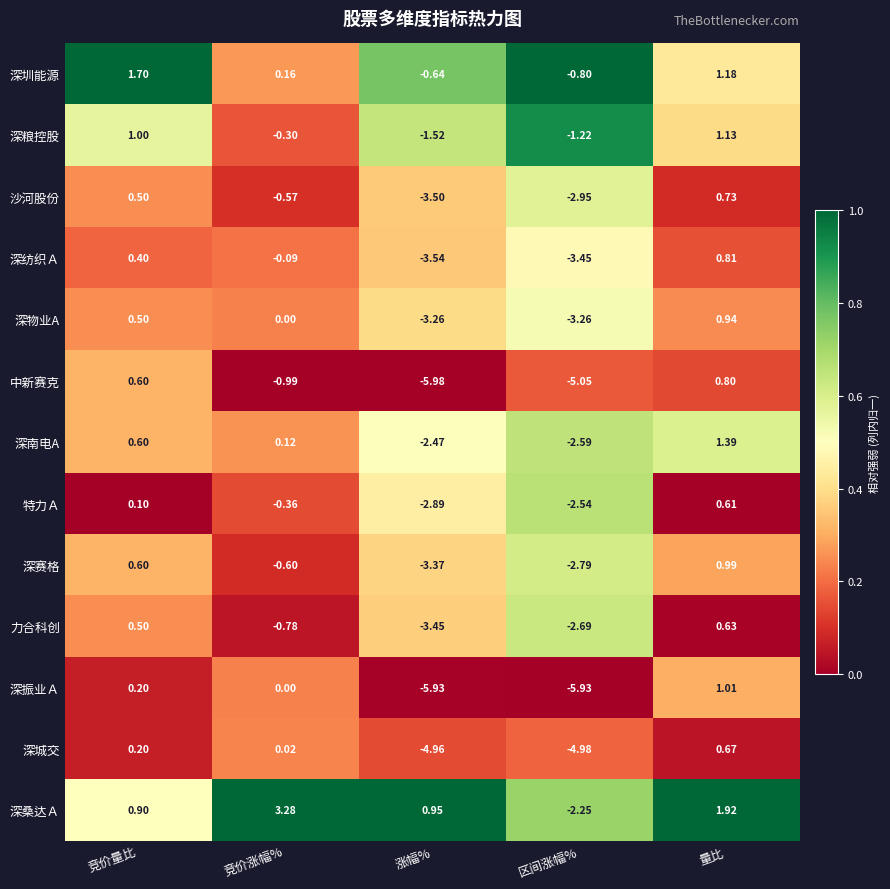

Where does the 深桑达Ａ series first go above 0?

竞价量比